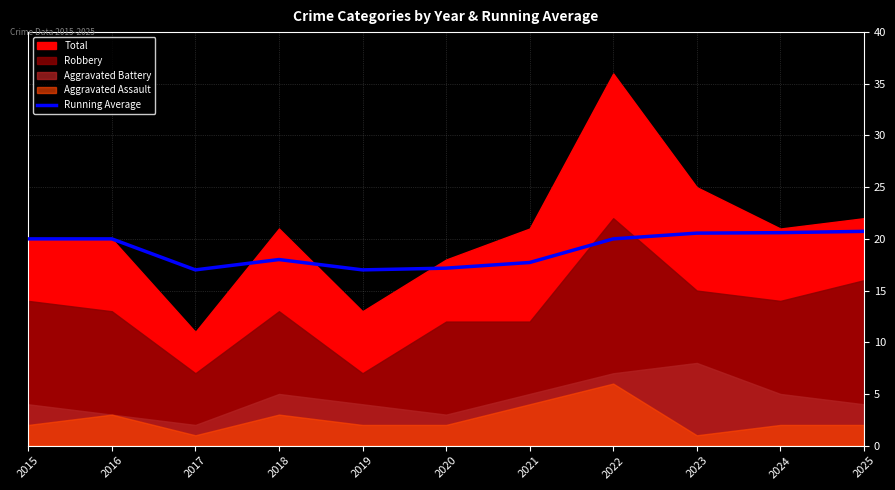

The Running Average series shows 17.7 at 2021. True or false?

True